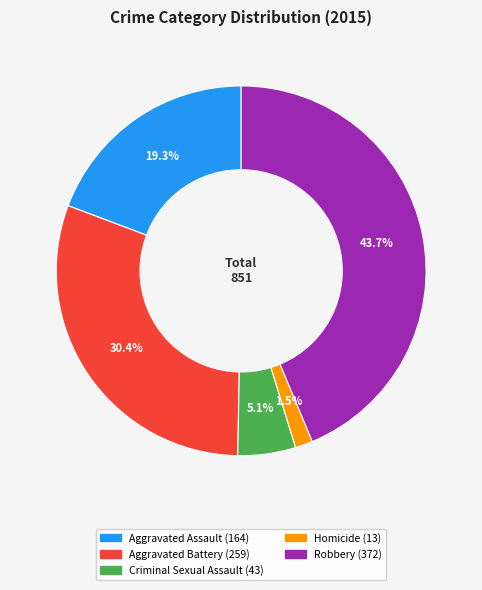

What percentage is the Robbery slice, to the nearest percent?

44%